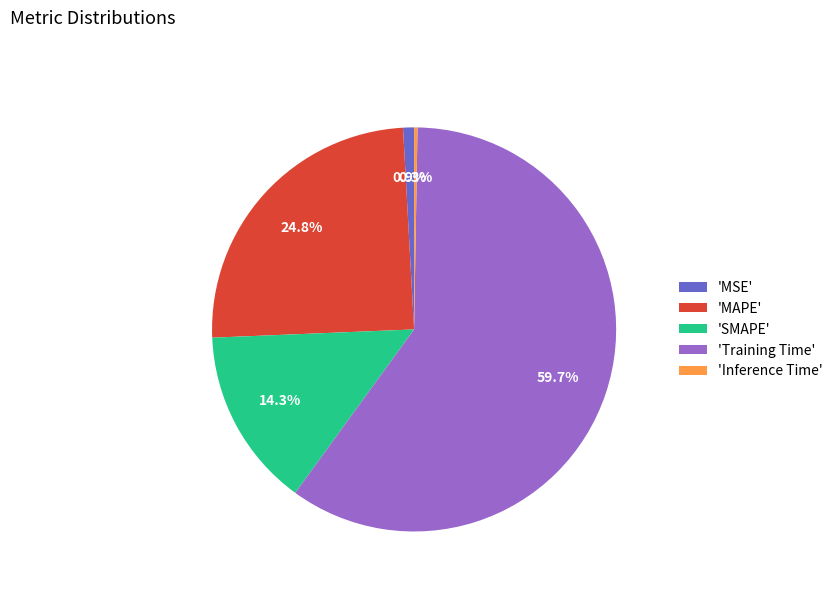

Approximately how many times larger is the value at 'SMAPE' compared to 'MAPE'?

0.6